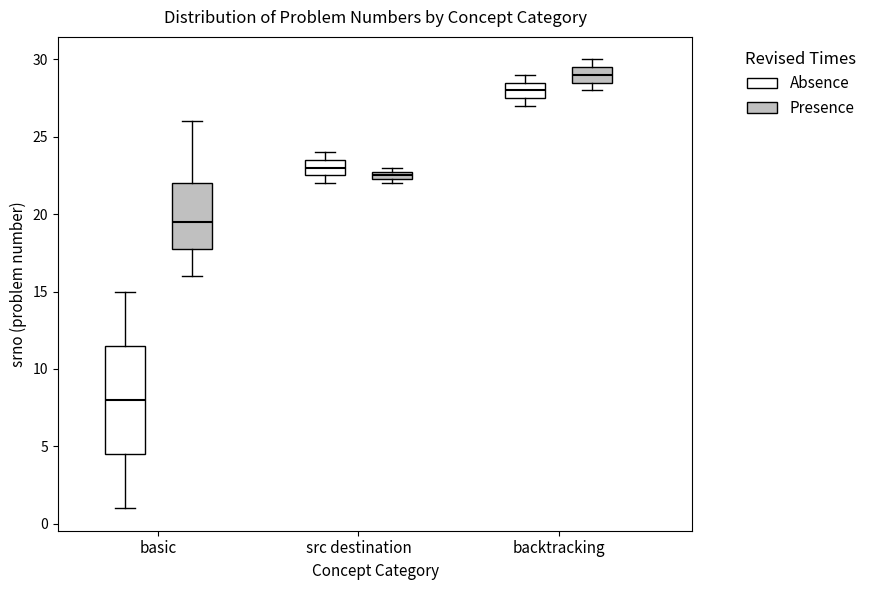

Which box has the lowest median line?

basic (Absence)